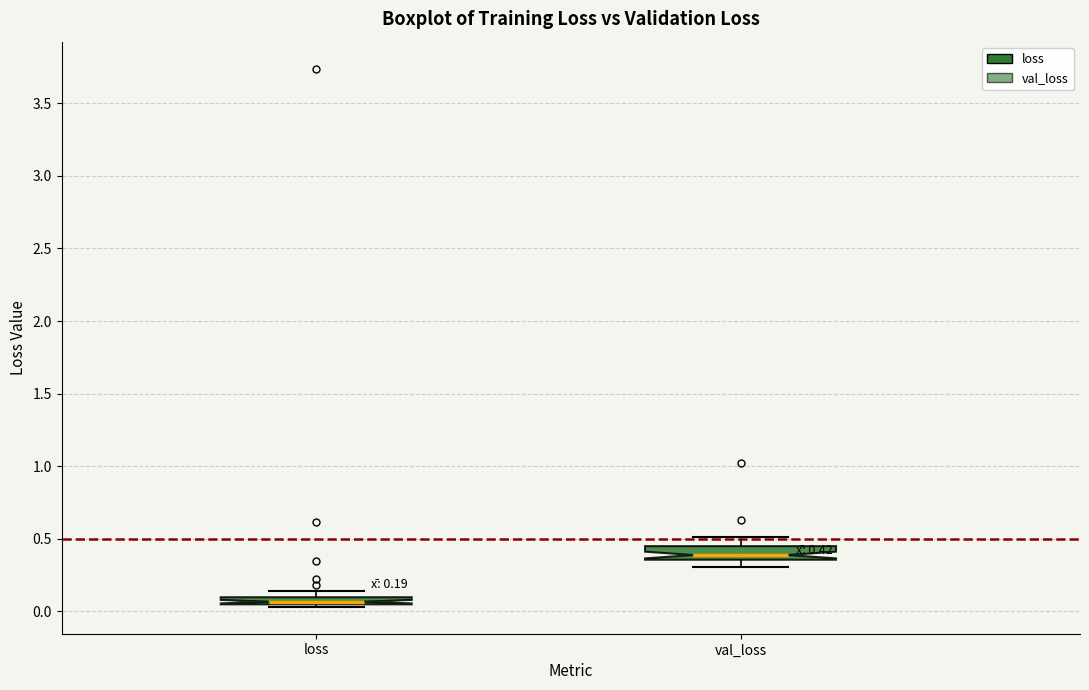

Which box's median line is the lowest?

loss